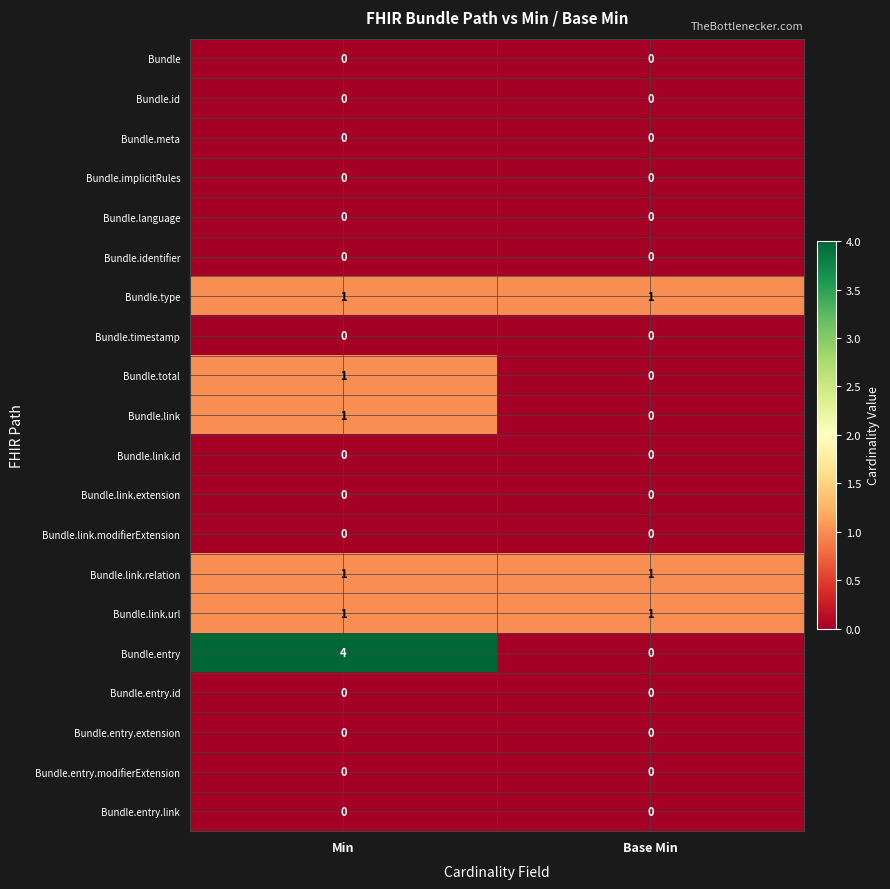

Count the number of data series in this chart.

20